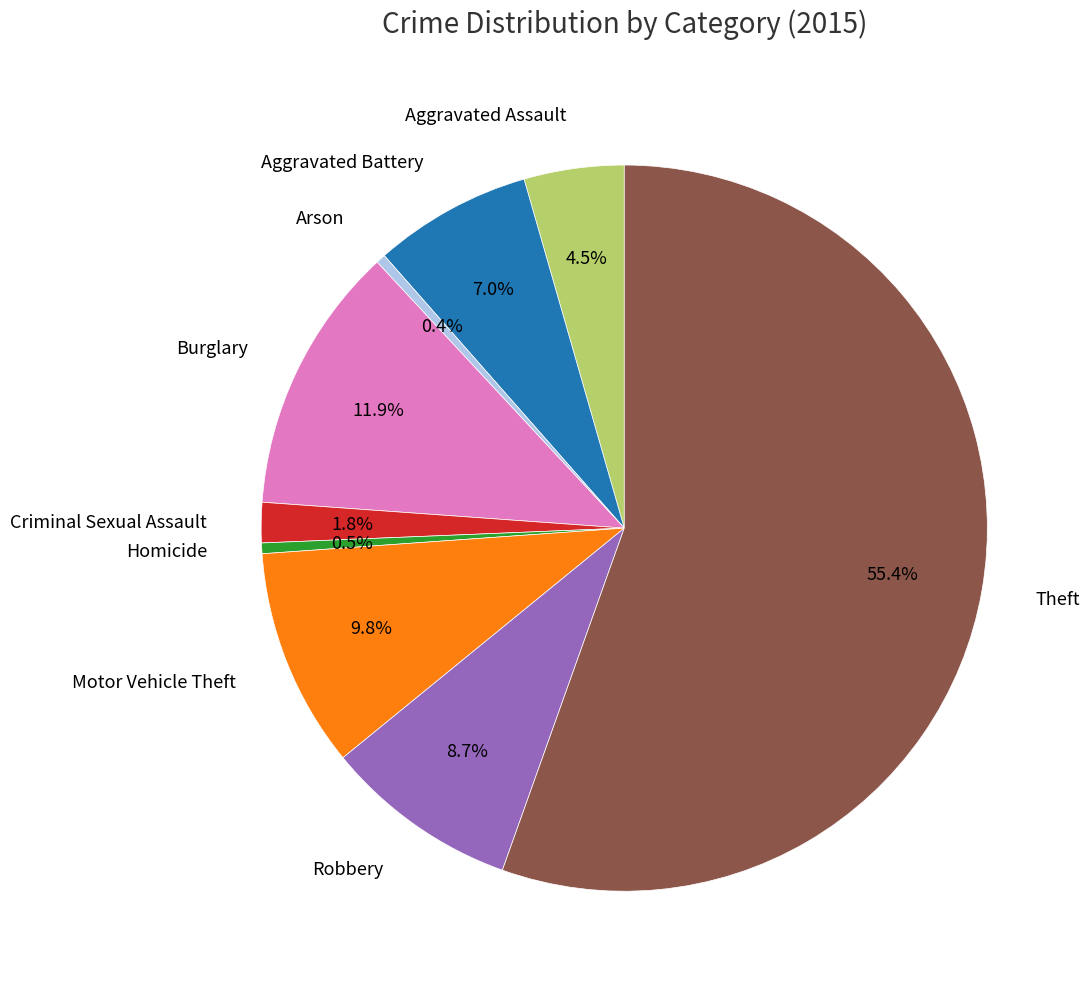

Which category has the biggest portion of the pie?

Theft